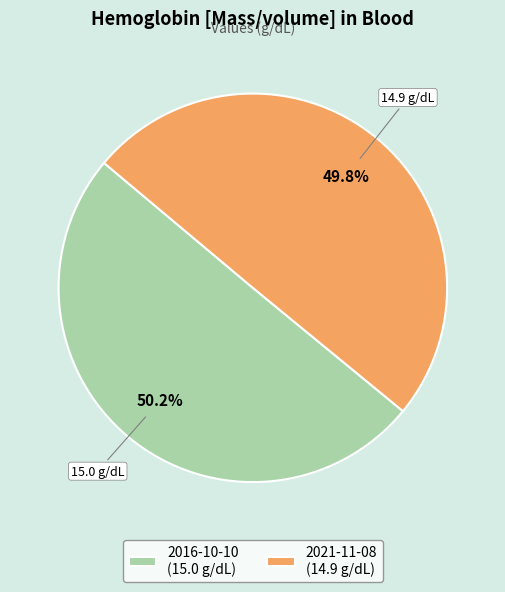

To the nearest percent, what is the combined percentage of 2021-11-08 and 2016-10-10?

100%